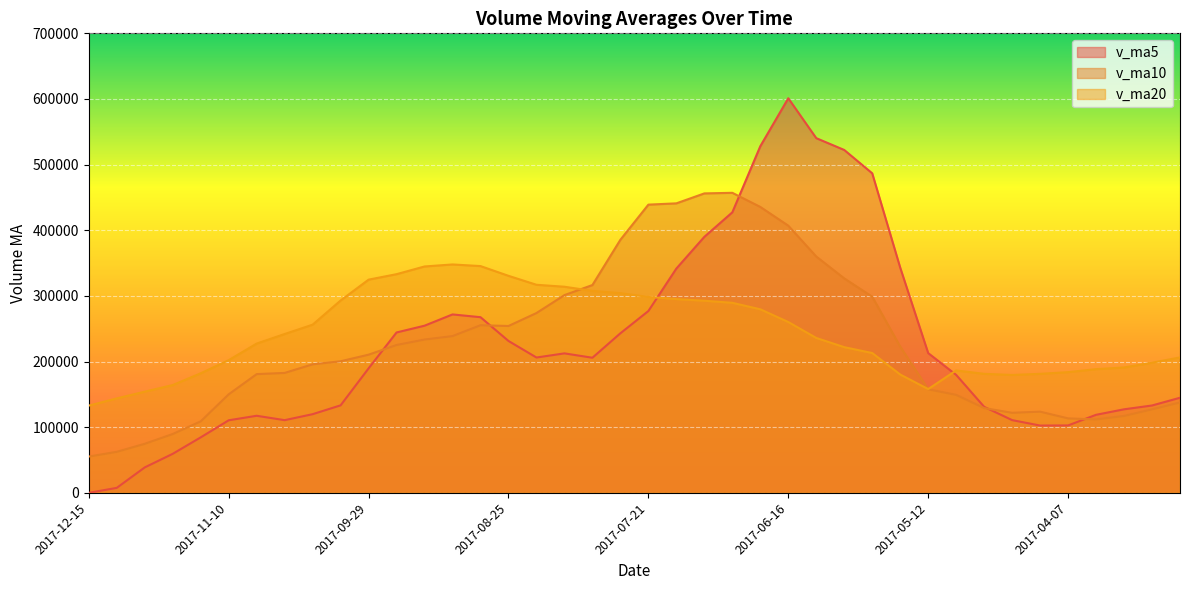

How many values in v_ma5 are above zero?

39